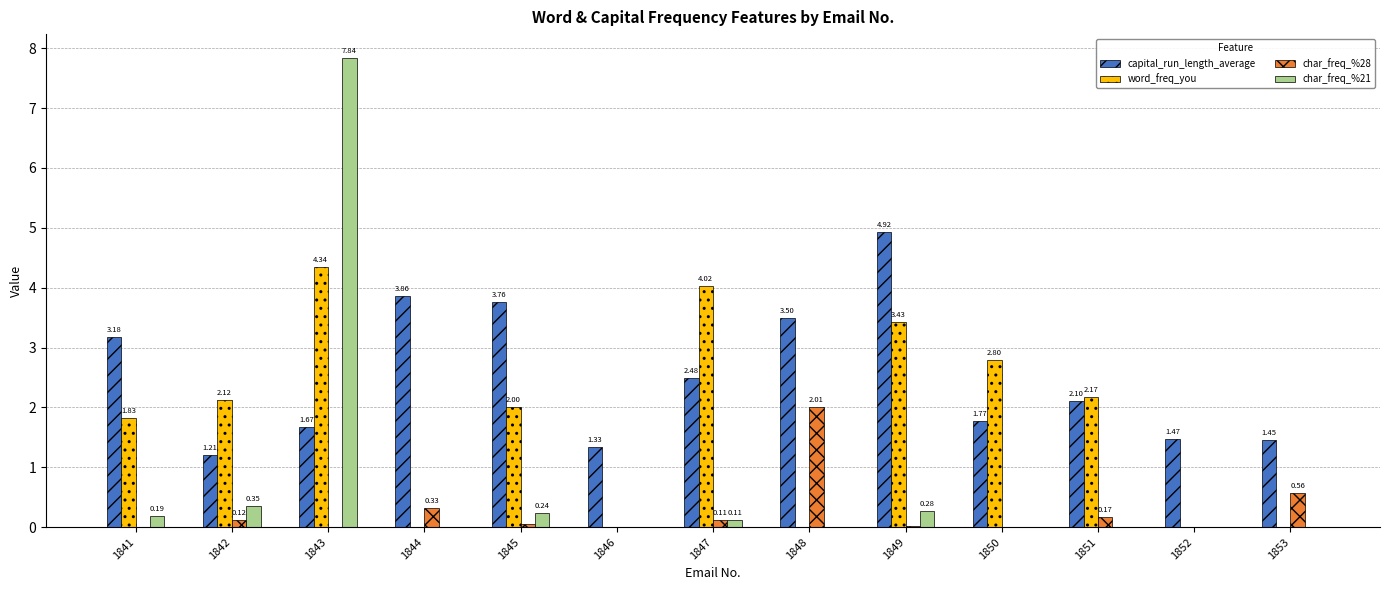

Are the bars horizontal?

No